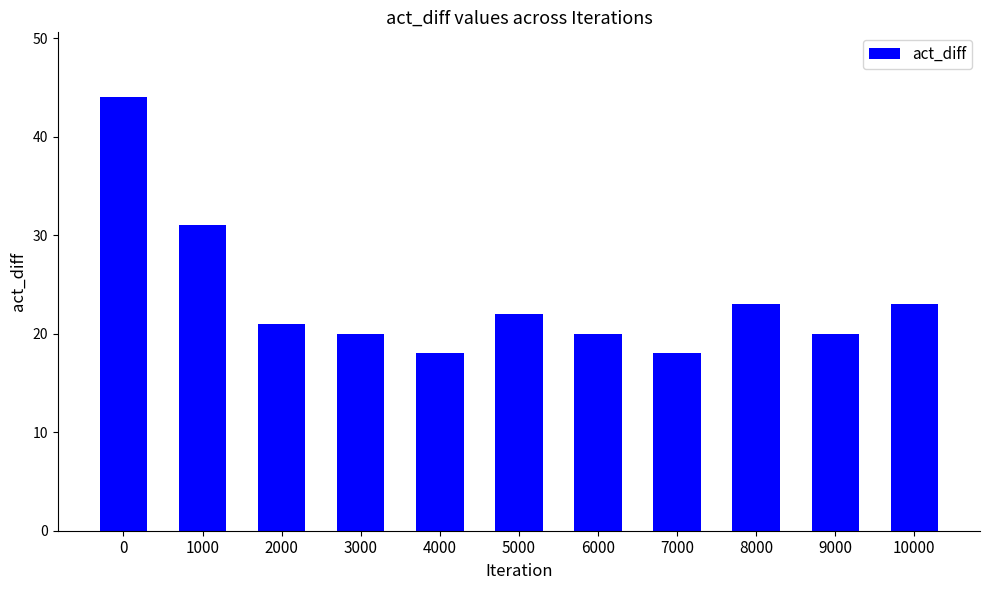

What is the value of the 1st bar from the left?

44